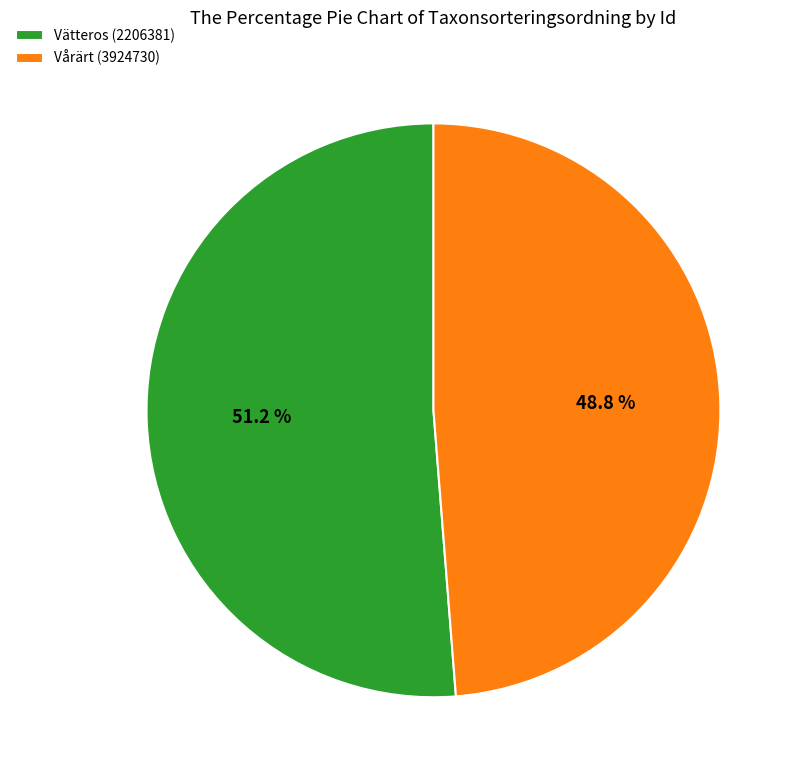

To the nearest percent, what percentage of the pie is Vätteros (2206381)?

51%